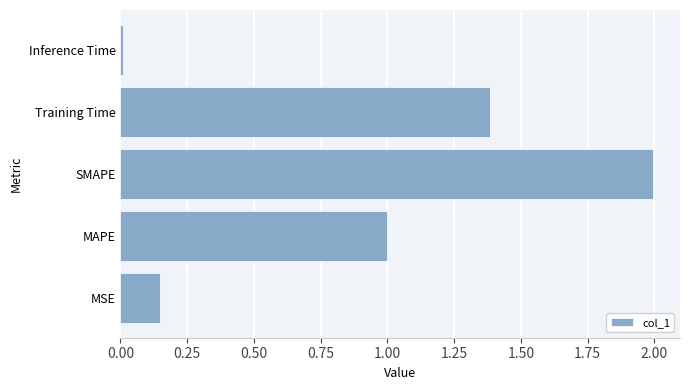

The value at SMAPE is 2.0. True or false?

True